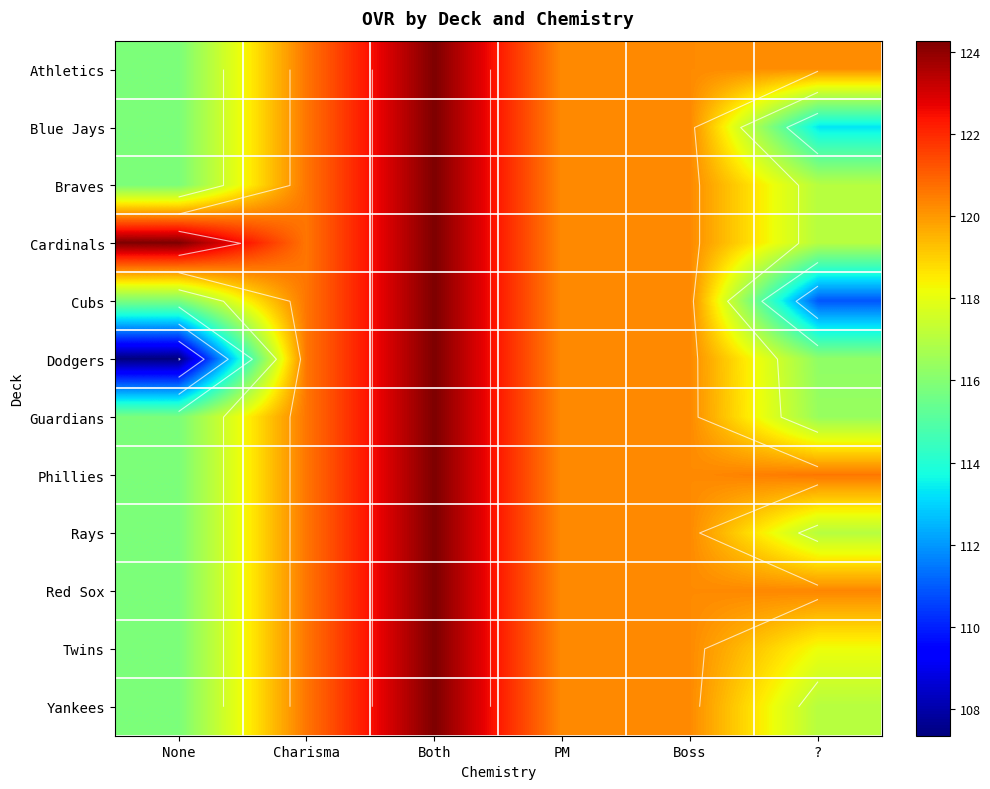

What is the sum of the Guardians values at None and Both?

240.1